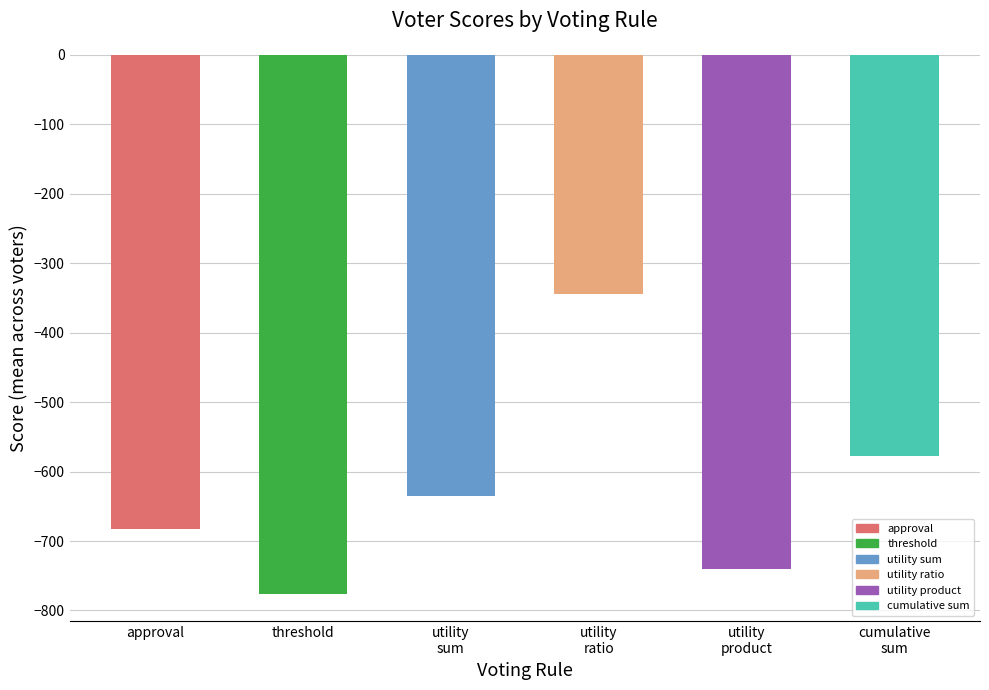

The chart shows a value of -682.5 at approval. True or false?

True